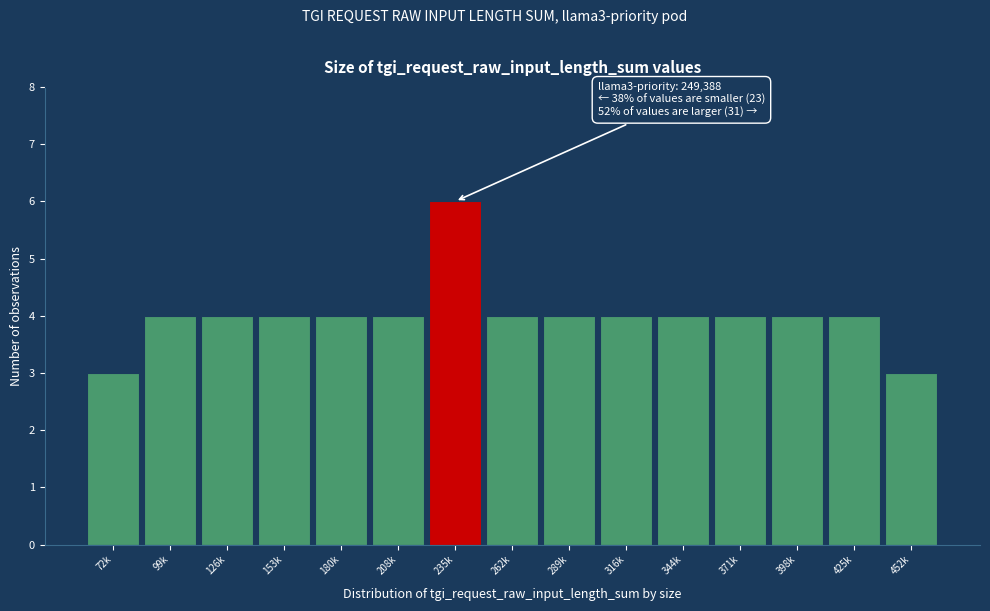

Reading left to right, what are all the values shown in this chart?

72k=3	99k=4	126k=4	153k=4	180k=4	208k=4	235k=6	262k=4	289k=4	316k=4	344k=4	371k=4	398k=4	425k=4	452k=3